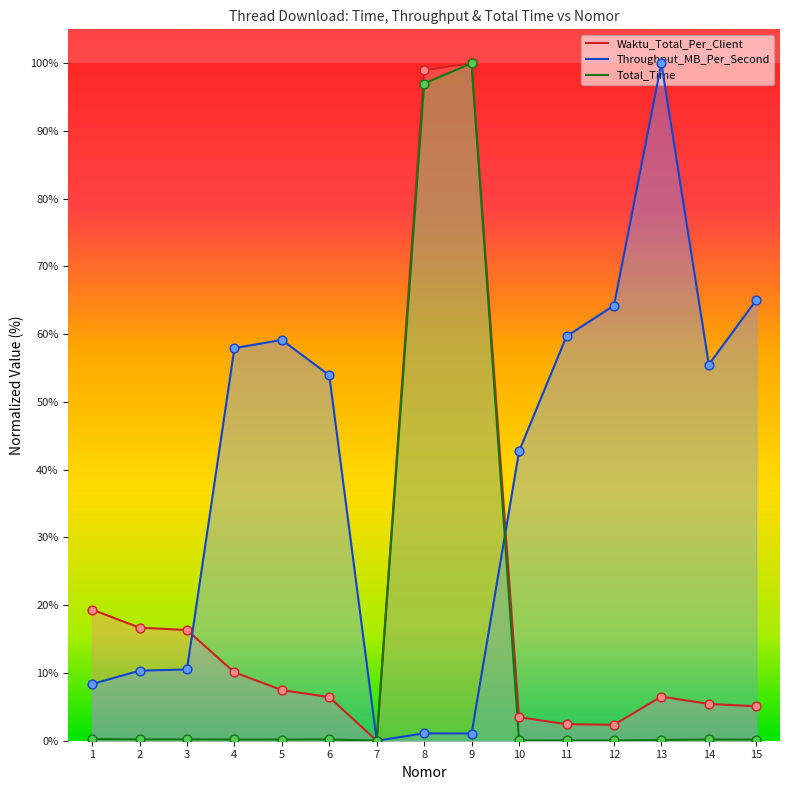

Which series reaches the minimum Y coordinate?

Waktu_Total_Per_Client